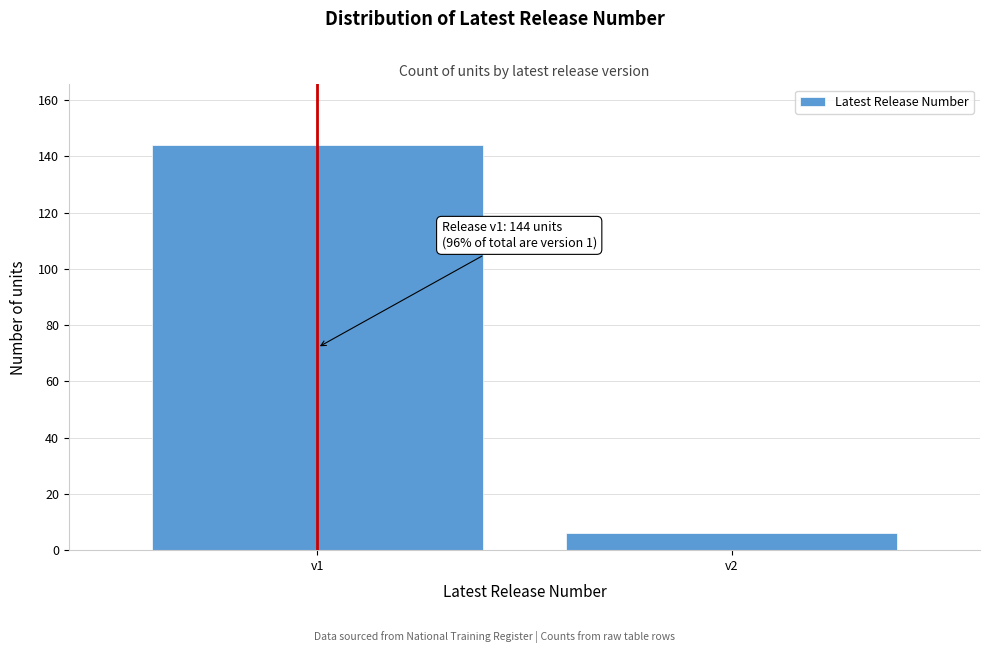

Reading left to right, list all the values displayed in this chart.

144	6